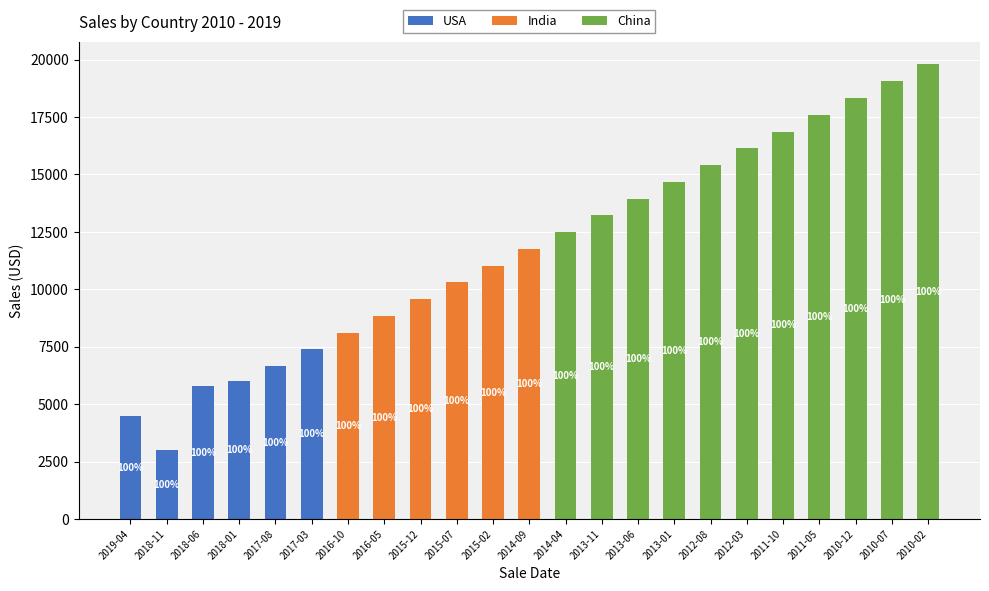

Are the bars grouped side by side (vs. stacked)?

No